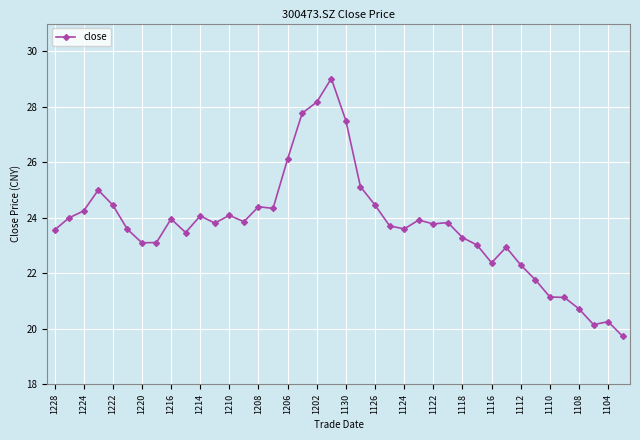

What is the greatest value displayed?

29.0